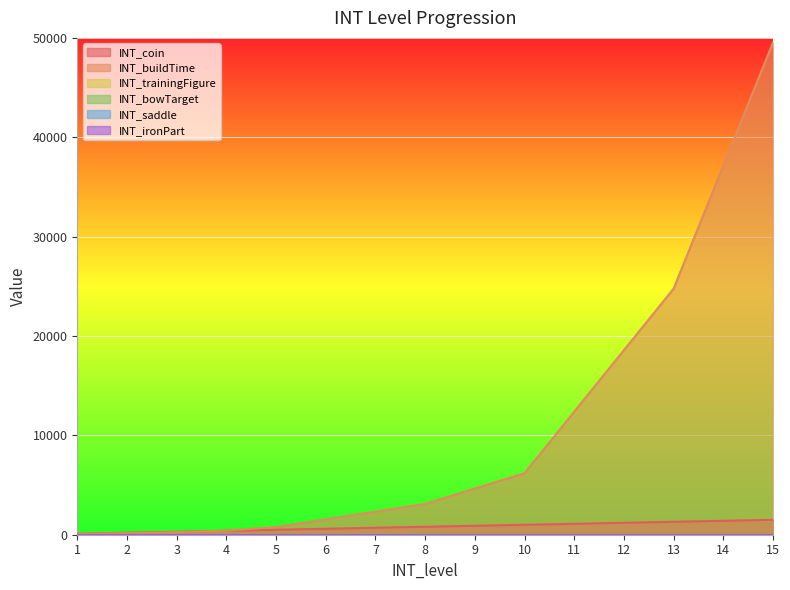

Rank the series by their maximum value, from lowest to highest.

INT_trainingFigure, INT_bowTarget, INT_saddle, INT_ironPart, INT_coin, INT_buildTime